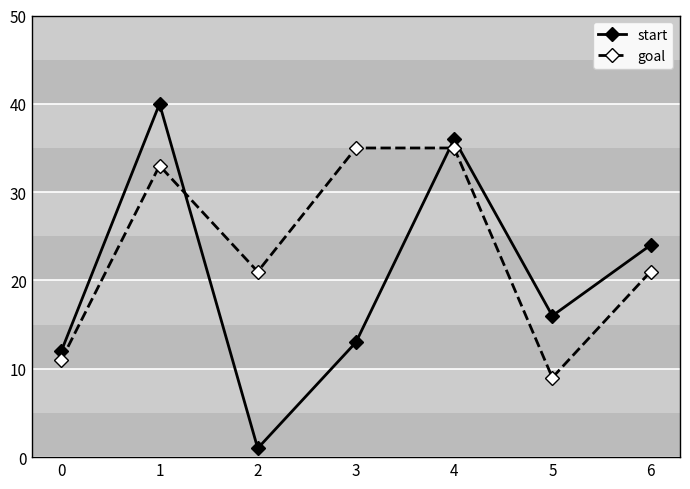

True or false: goal has a value of 3 at 5.

False